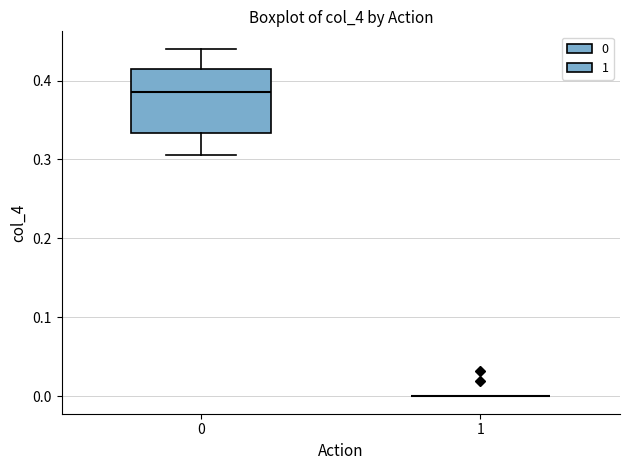

Which box is the tallest, from its lower edge to its upper edge?

0